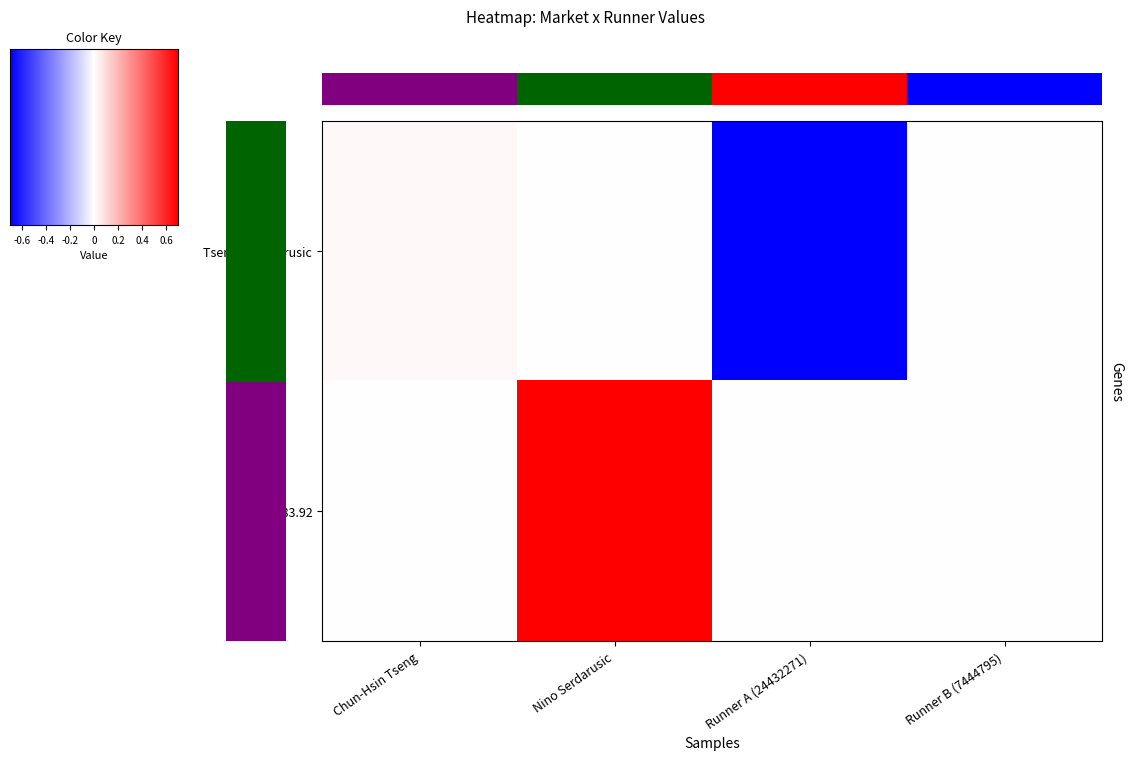

List the labels in order of Match 483.92 value, smallest first.

Chun-Hsin Tseng, Runner A (24432271), Runner B (7444795), Nino Serdarusic